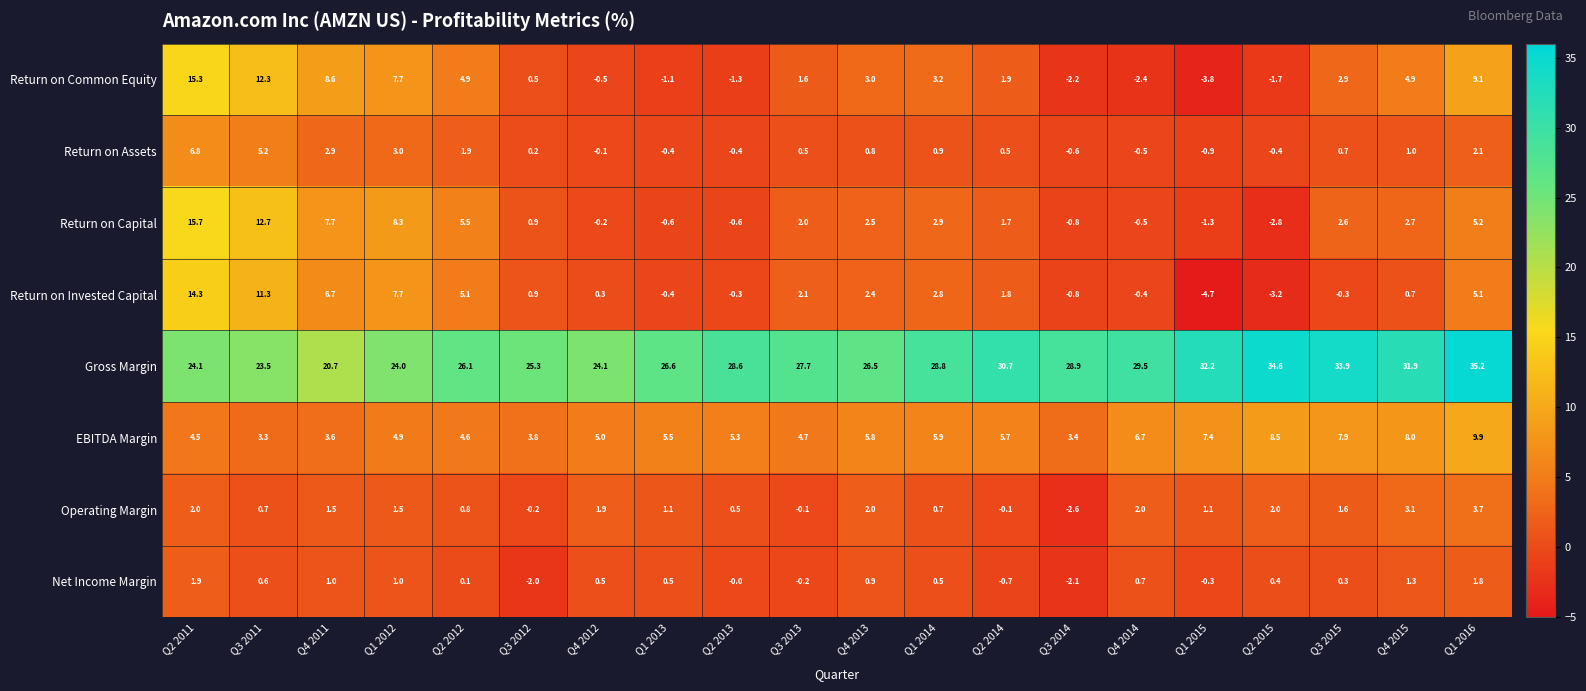

At which category is the sum across all series the highest?

Q2 2011